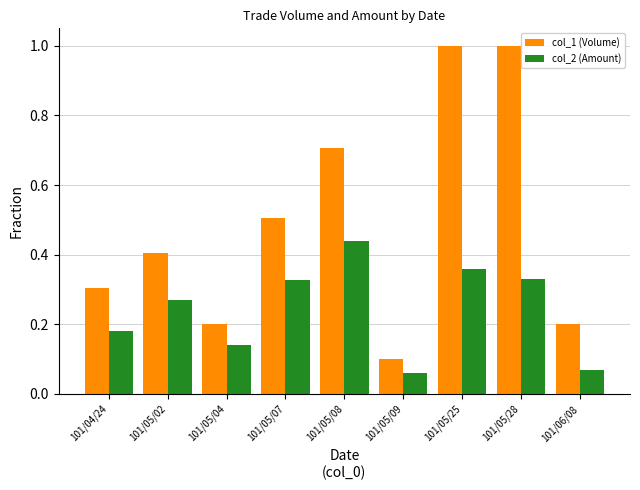

What is the average value of the col_1 (Volume) series?

0.5